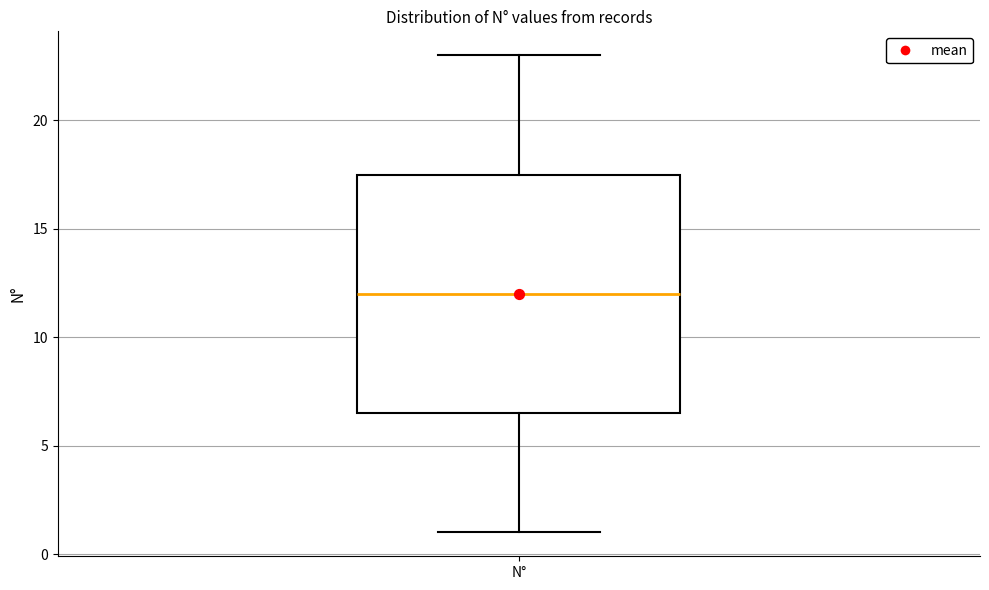

Read this box plot against the y-axis: the position of the median line, the range covered by the box, and the ends of both whiskers. The values are not printed on the chart, so give them approximately, as read against the axis.

median 12.0, box 6.5 to 17.5, whiskers 1.0 to 23.0